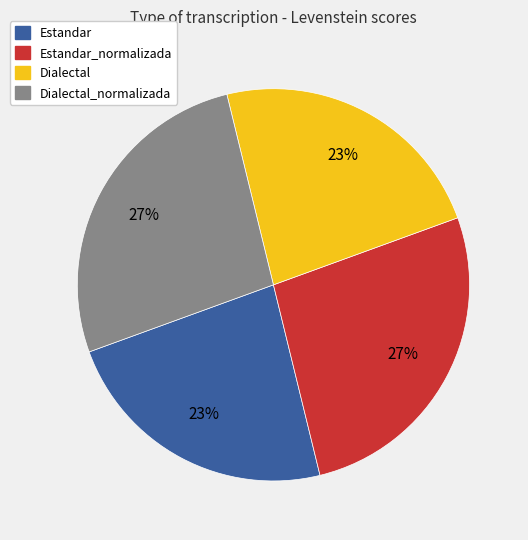

Count the number of slices in the pie.

4